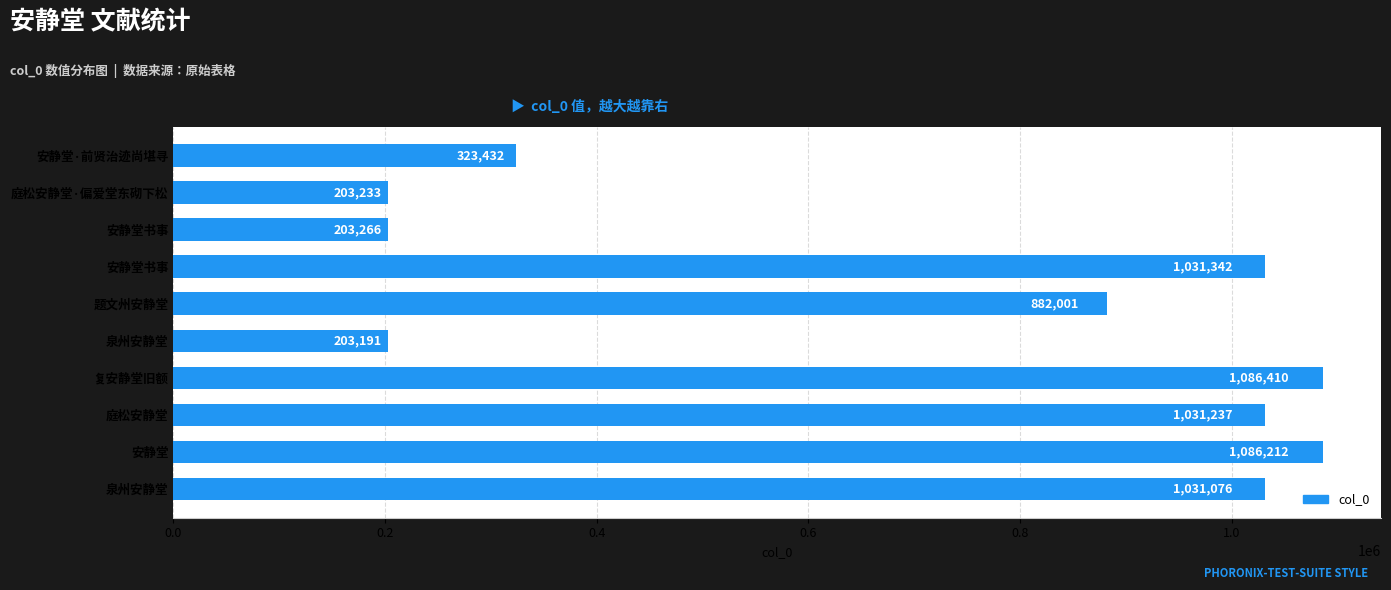

How many values are below 1031076?

5